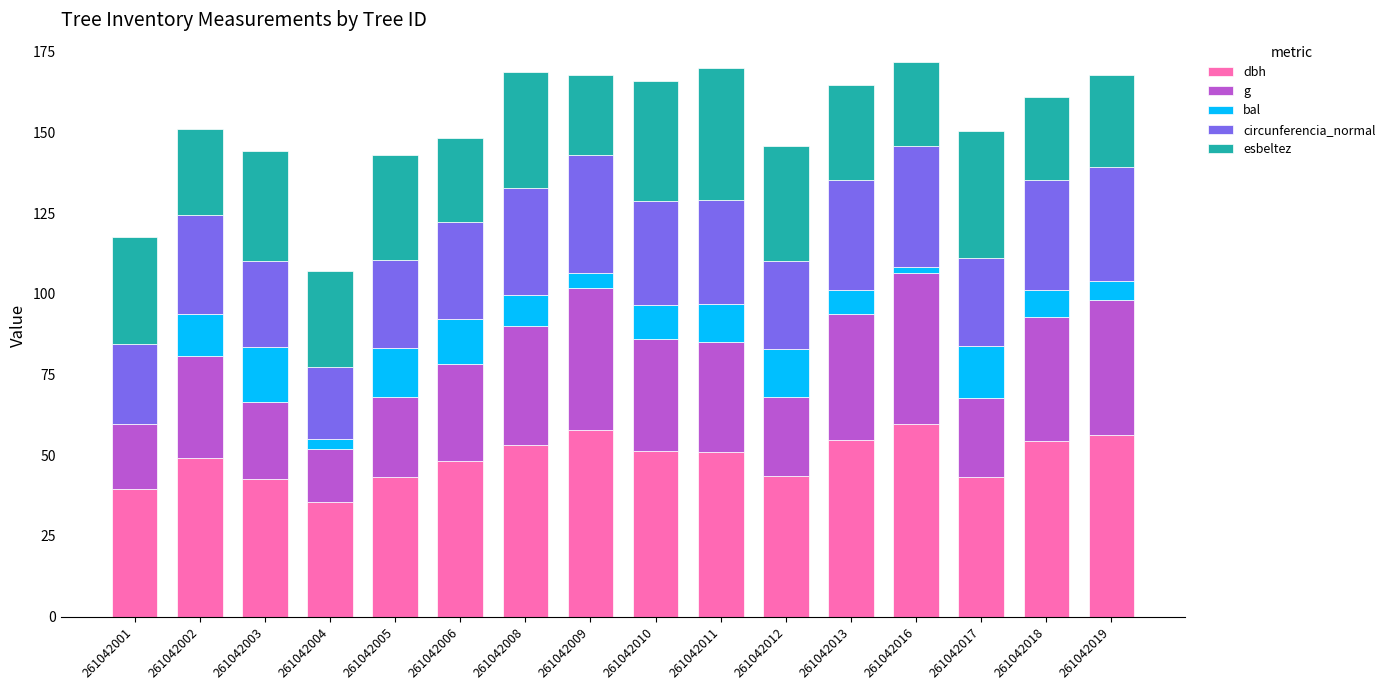

Read the dbh value at 261042009.

58.0